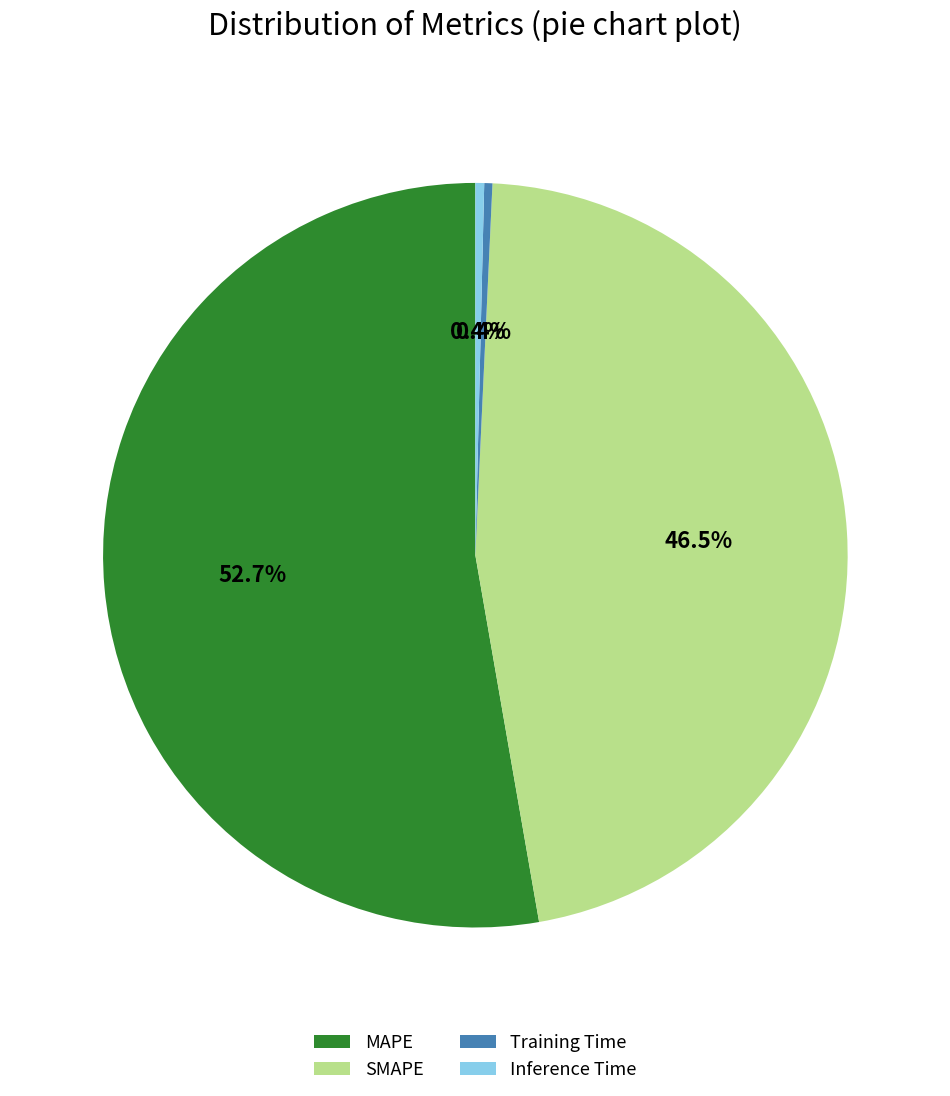

To the nearest percent, what percentage of the pie is MAPE?

53%